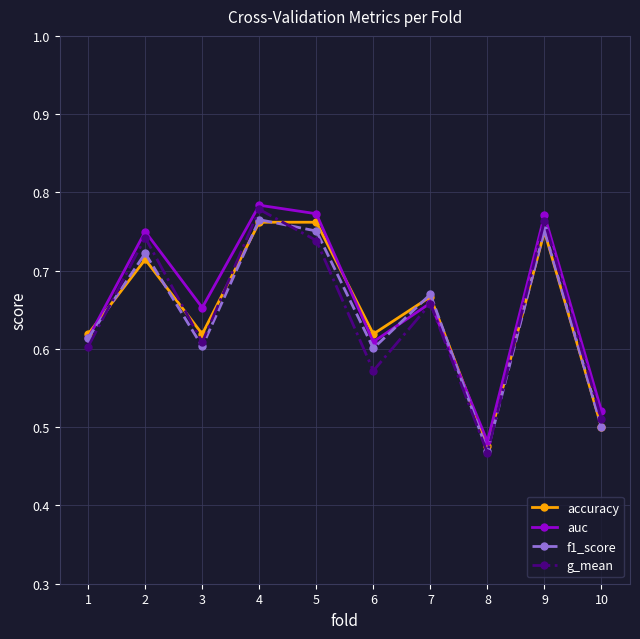

Where do g_mean and f1_score first cross each other?

1 and 2